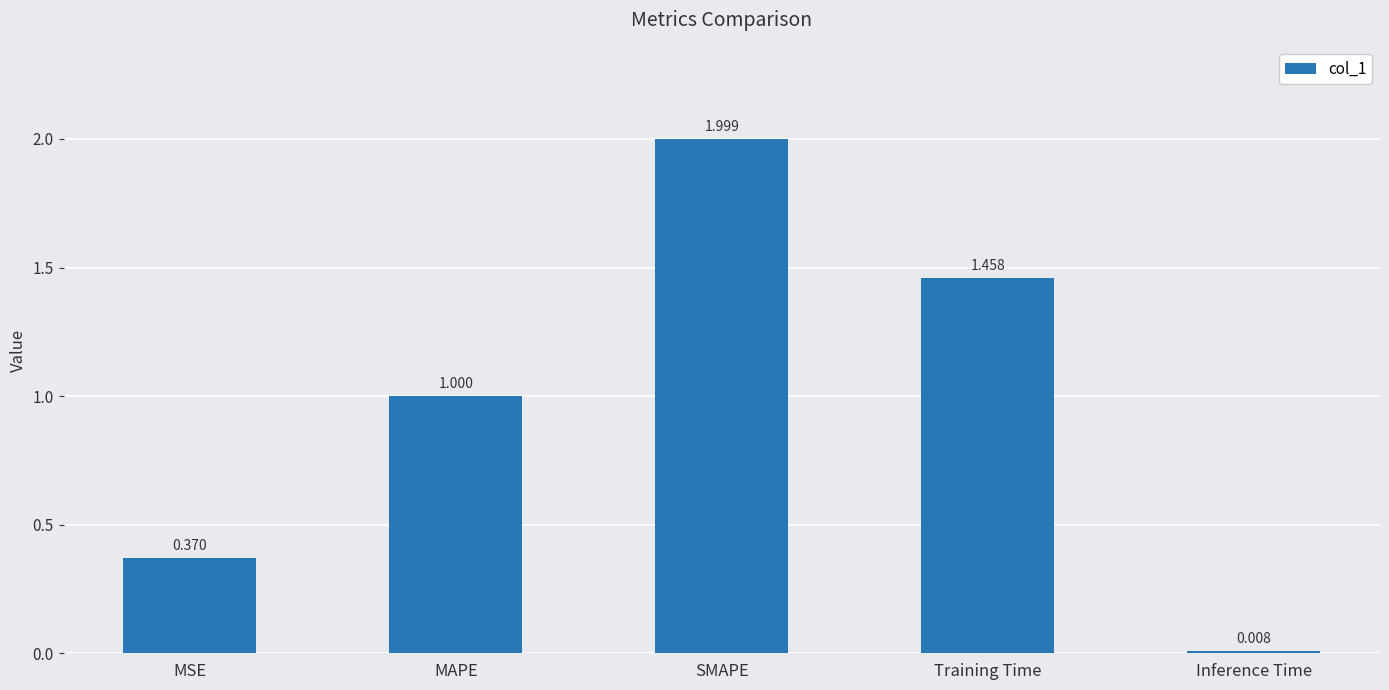

At which category does the chart reach its minimum across all series?

Inference Time